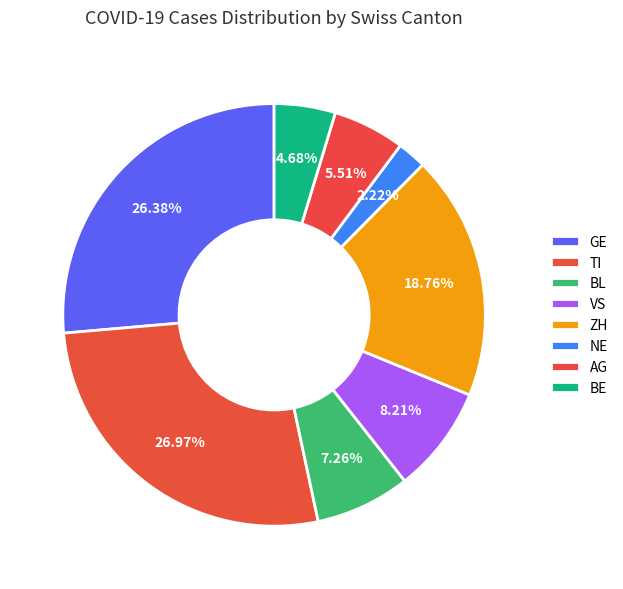

Count the number of slices in the pie.

8